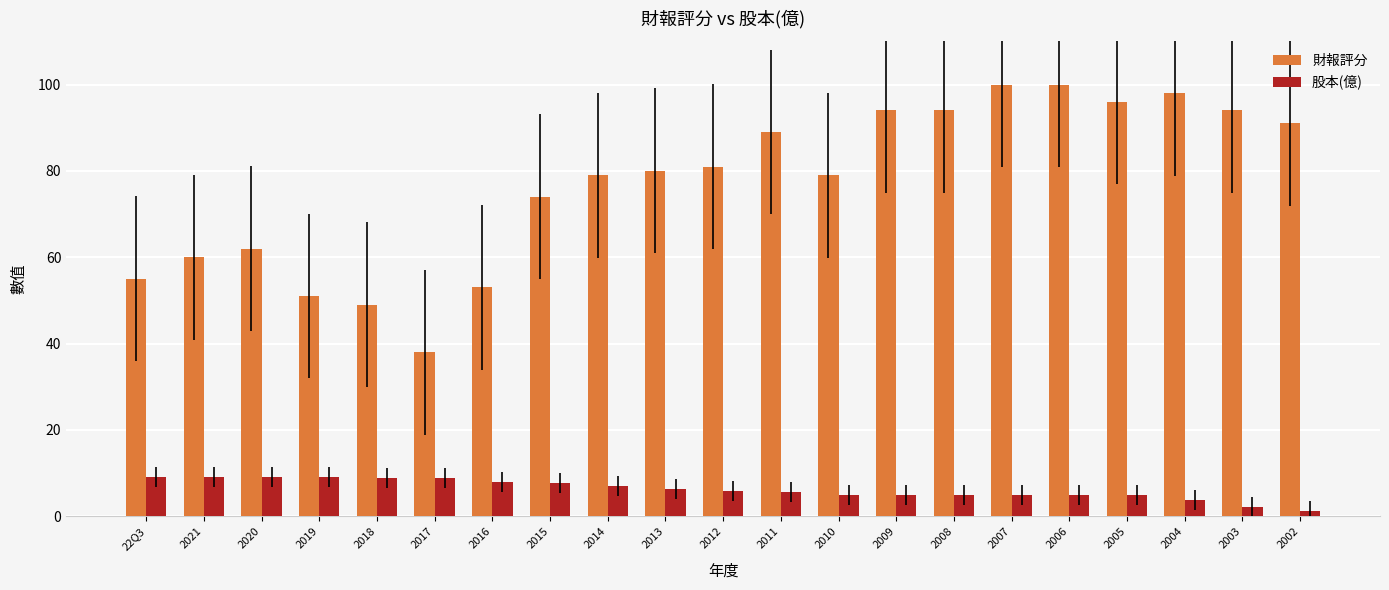

What is the difference between the highest and lowest values at 2012?

75.2